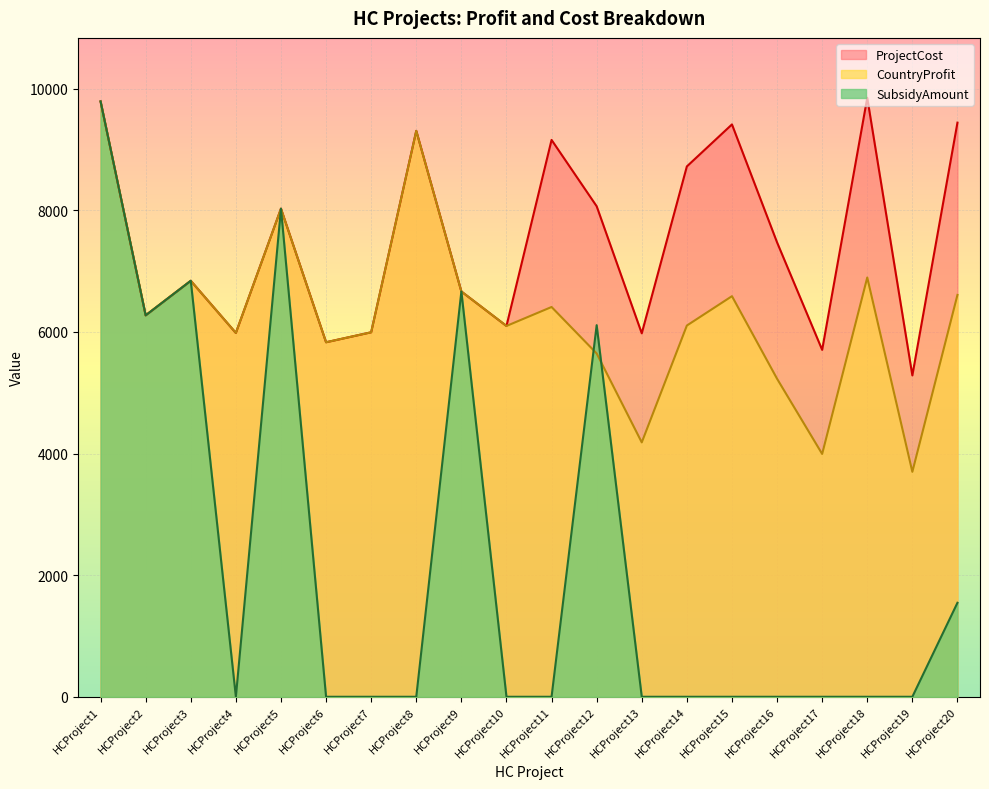

What is the value of the CountryProfit point at the 11th from the left?

6411